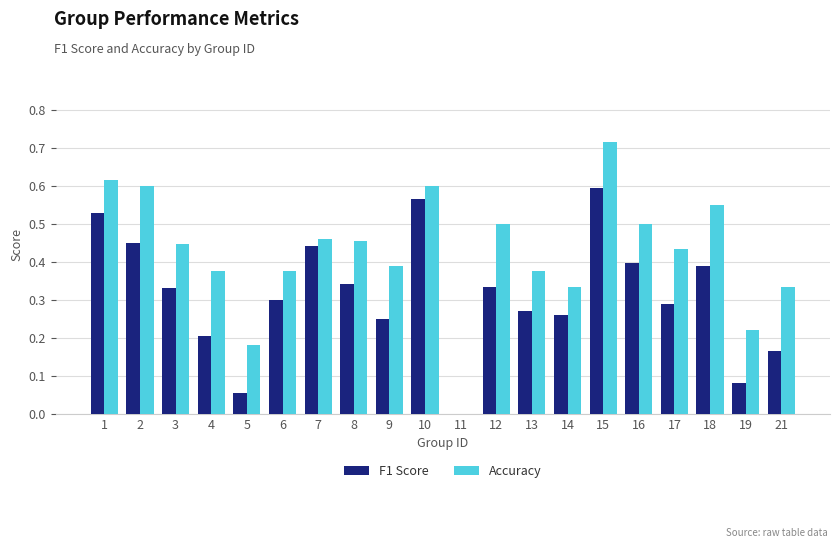

Which series has the largest range (max minus min)?

Accuracy